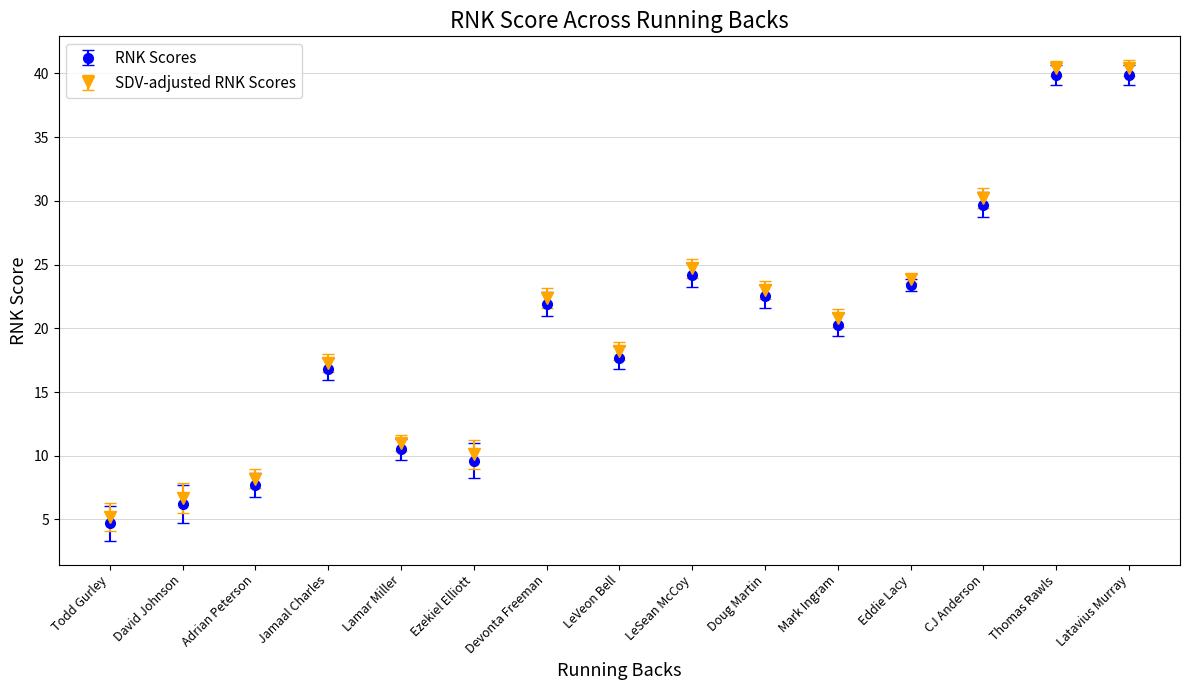

What is the label of the 4th point from the right?

Eddie Lacy